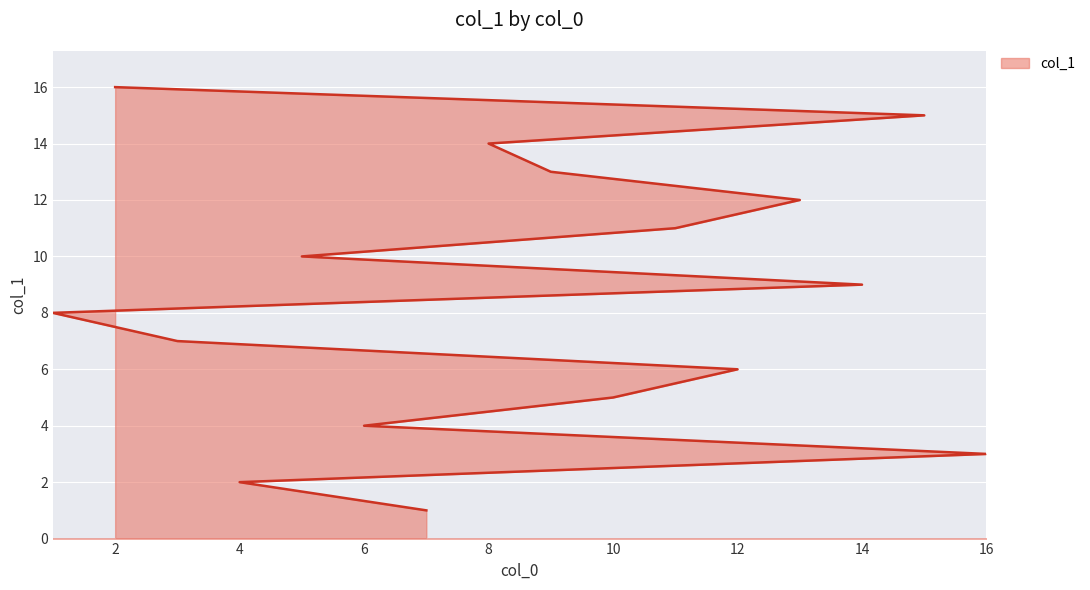

Which has a higher value, 12 or 6?

12